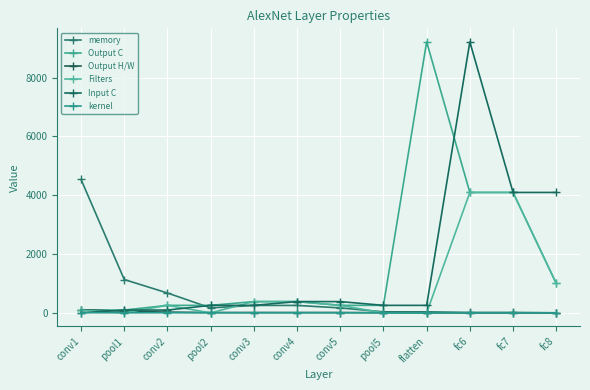

What is the label of the 1st point from the left?

conv1